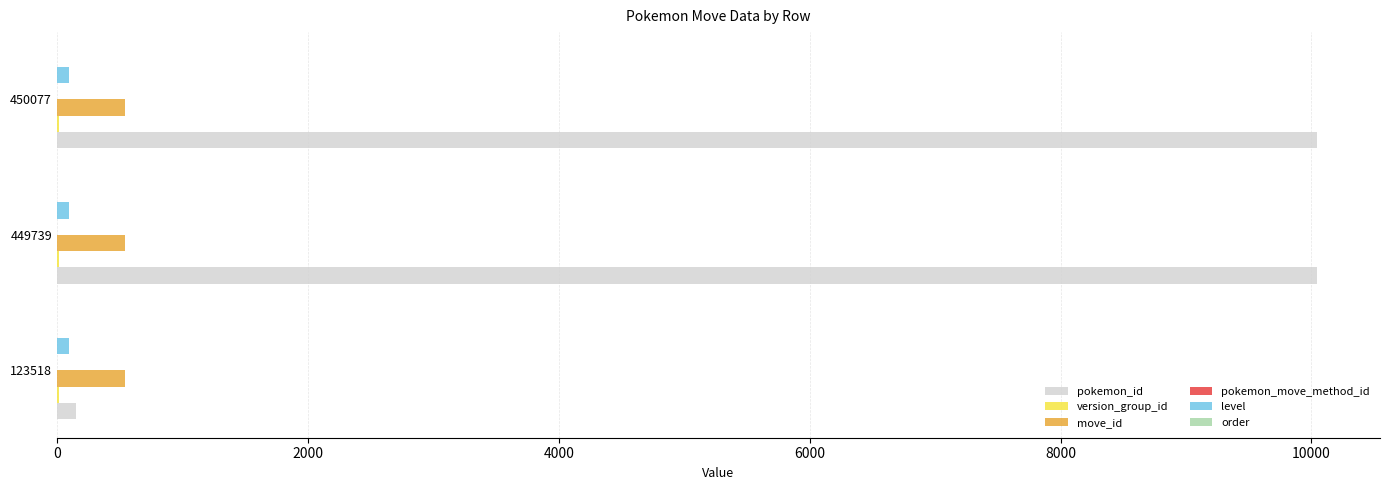

Where is pokemon_id nearest to the value 5097?

449739